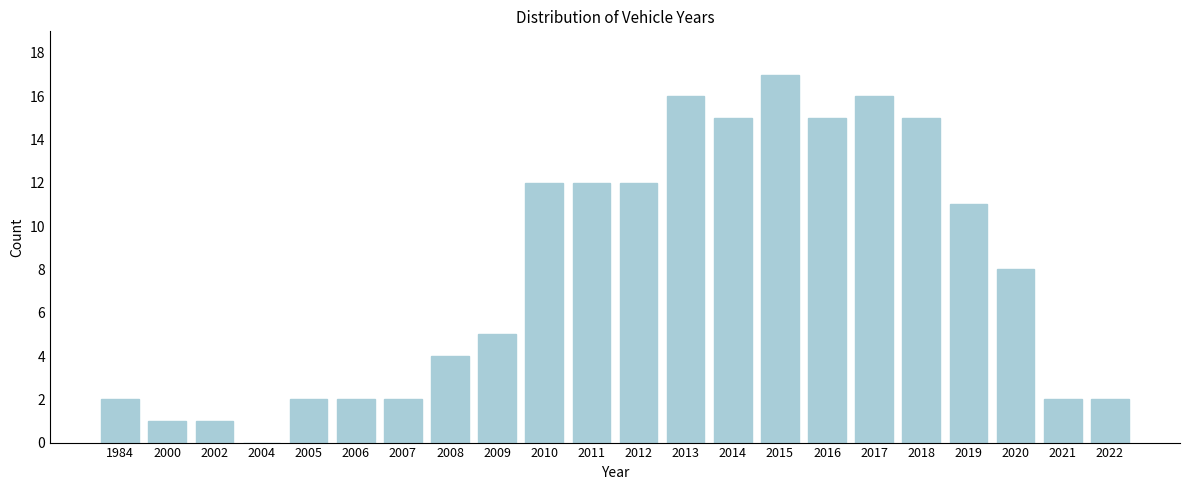

Reading left to right, transcribe all the data shown in this chart.

1984=2	2000=1	2002=1	2004=0	2005=2	2006=2	2007=2	2008=4	2009=5	2010=12	2011=12	2012=12	2013=16	2014=15	2015=17	2016=15	2017=16	2018=15	2019=11	2020=8	2021=2	2022=2